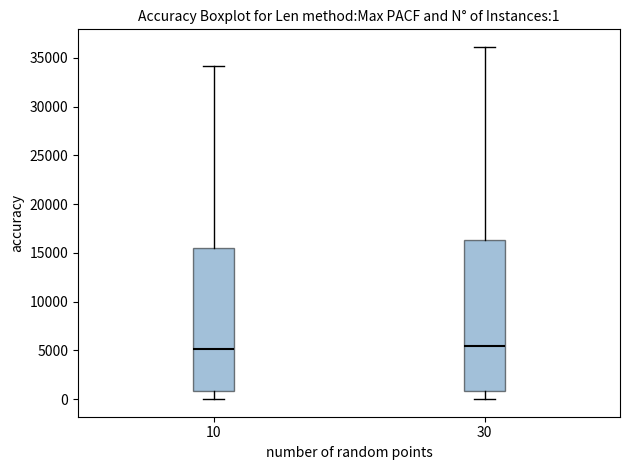

Which box is the tallest, from its lower edge to its upper edge?

30